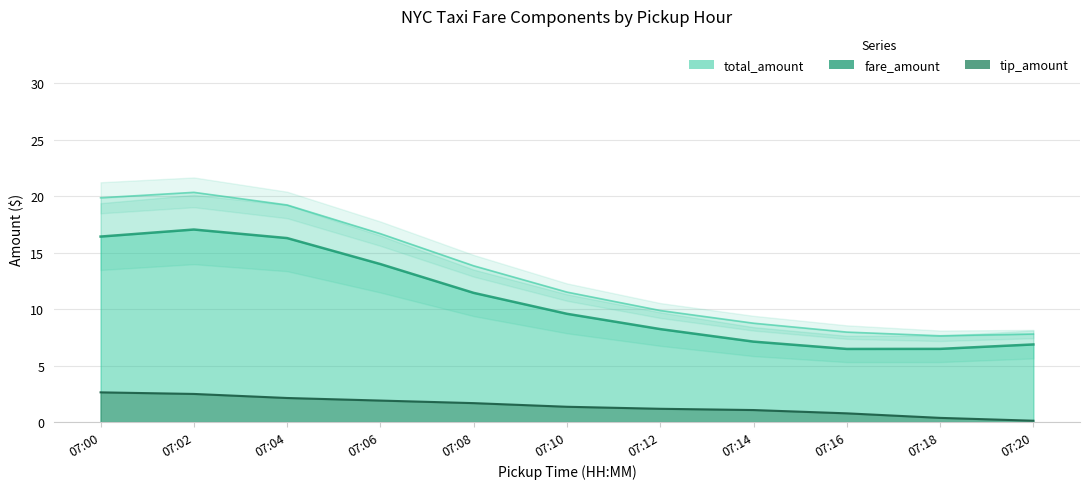

True or false: tip_amount and total_amount cross at least once.

False